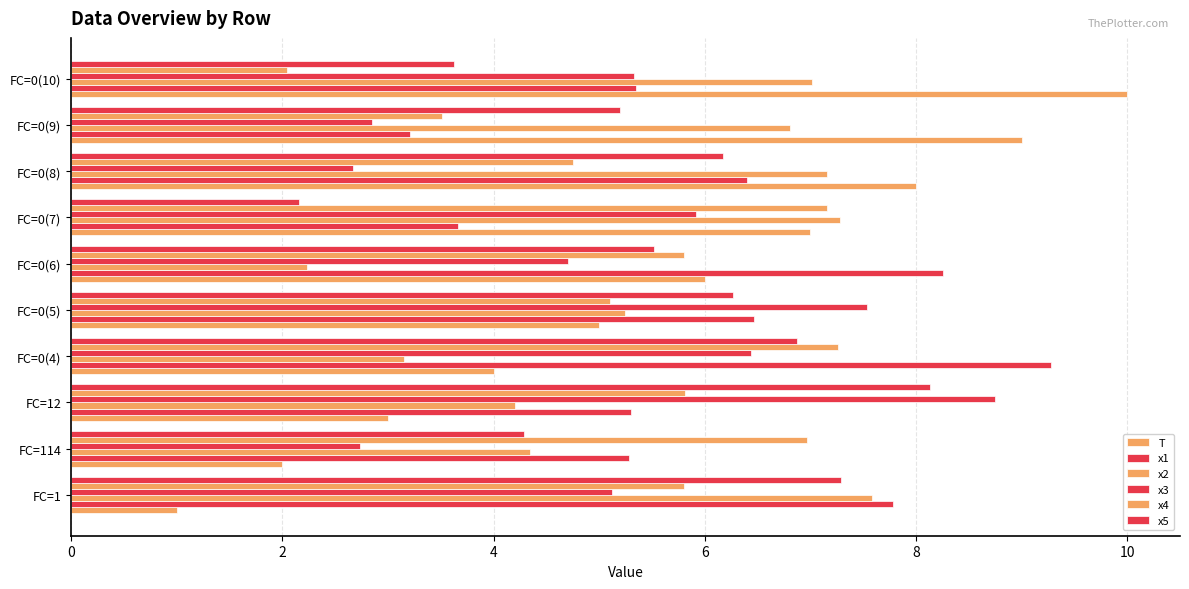

How many values in the x2 series exceed 6?

5